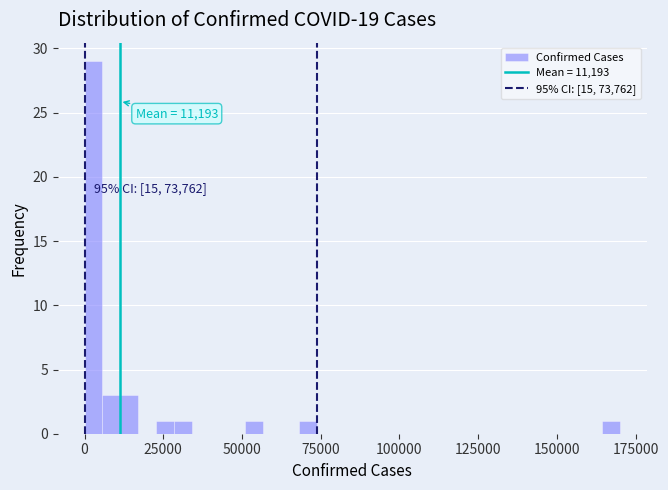

Around what value on the x-axis is the tallest bar? Give the approximate position of its centre, as read against the axis.

5000